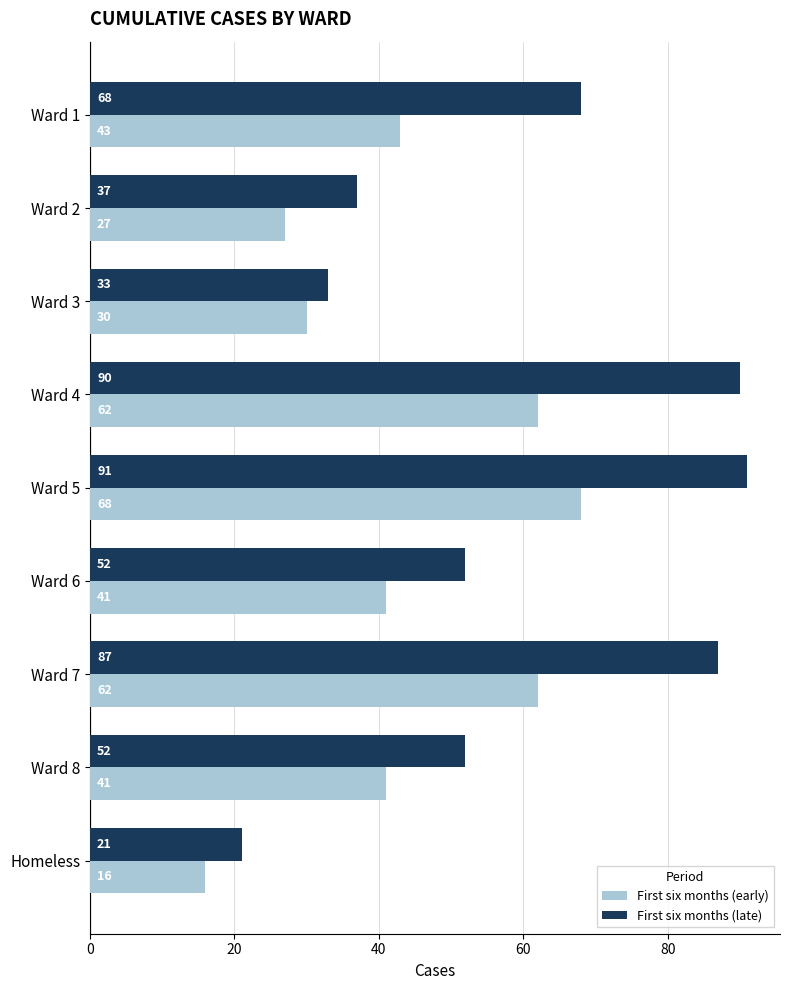

Which series has the widest spread of values?

First six months (late)